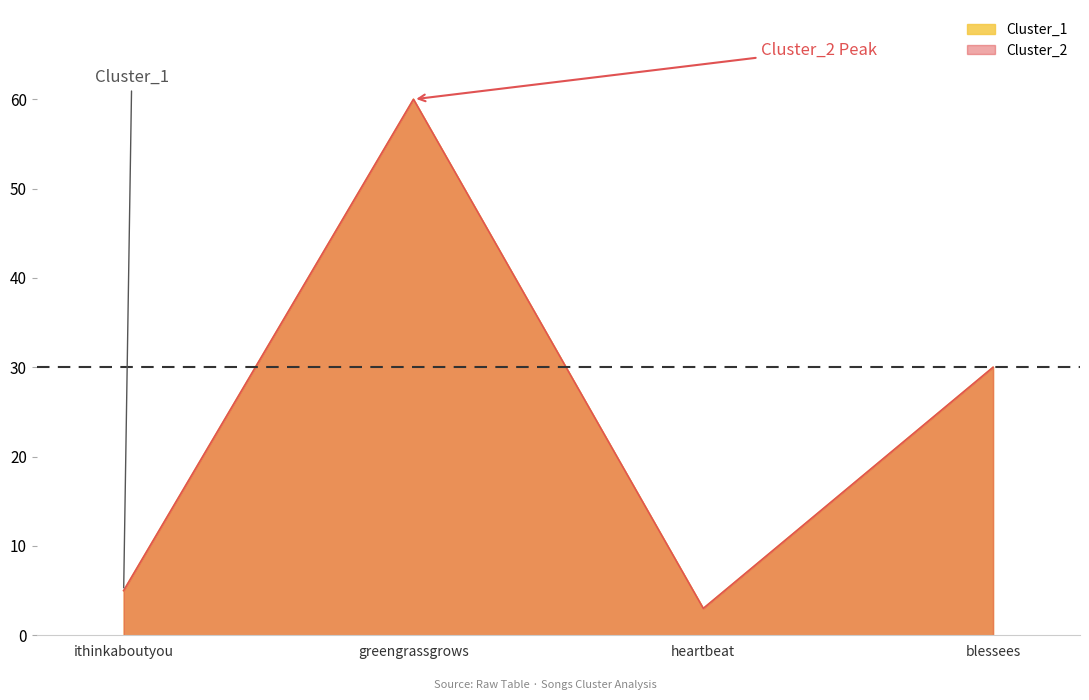

Where is the first local minimum for Cluster_2?

heartbeat